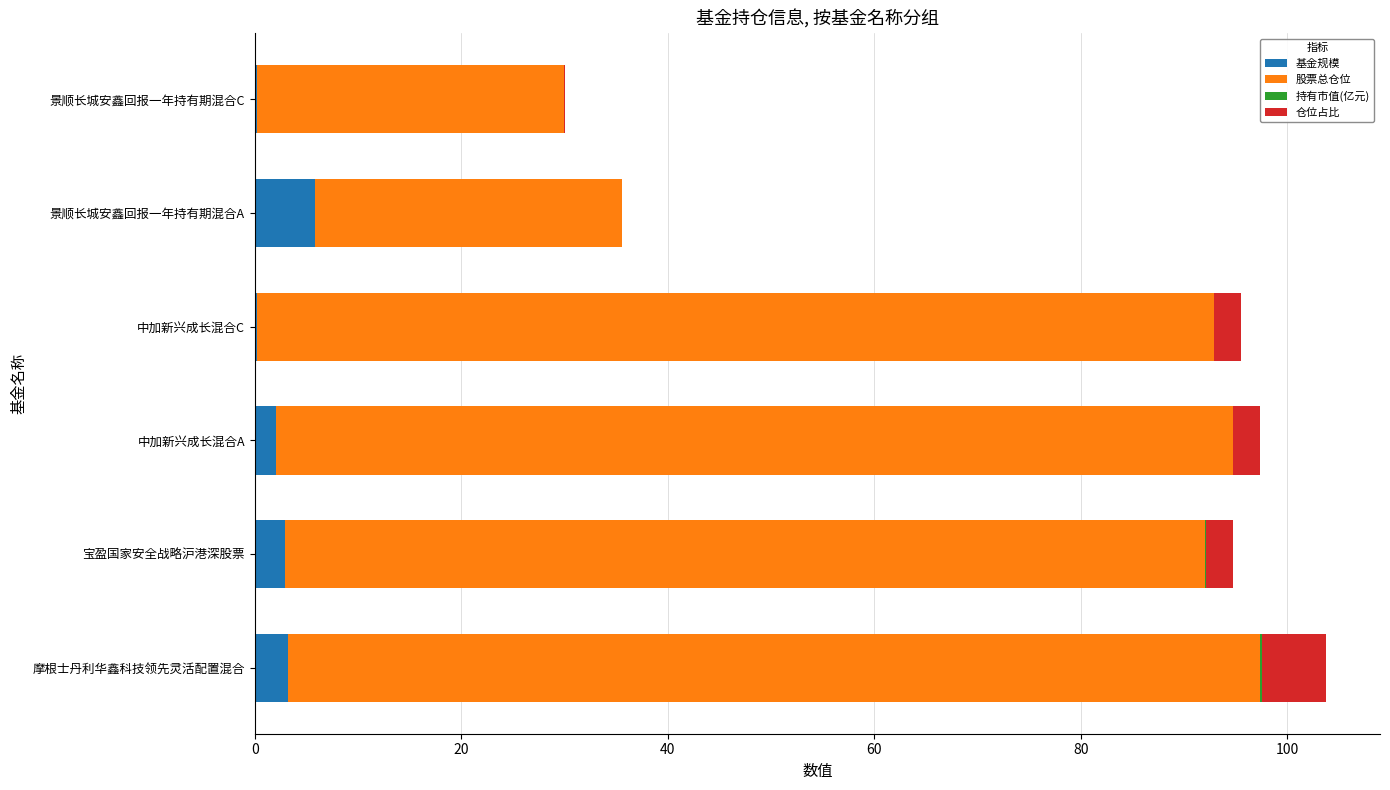

What is the sum of all 基金规模 values?

14.5